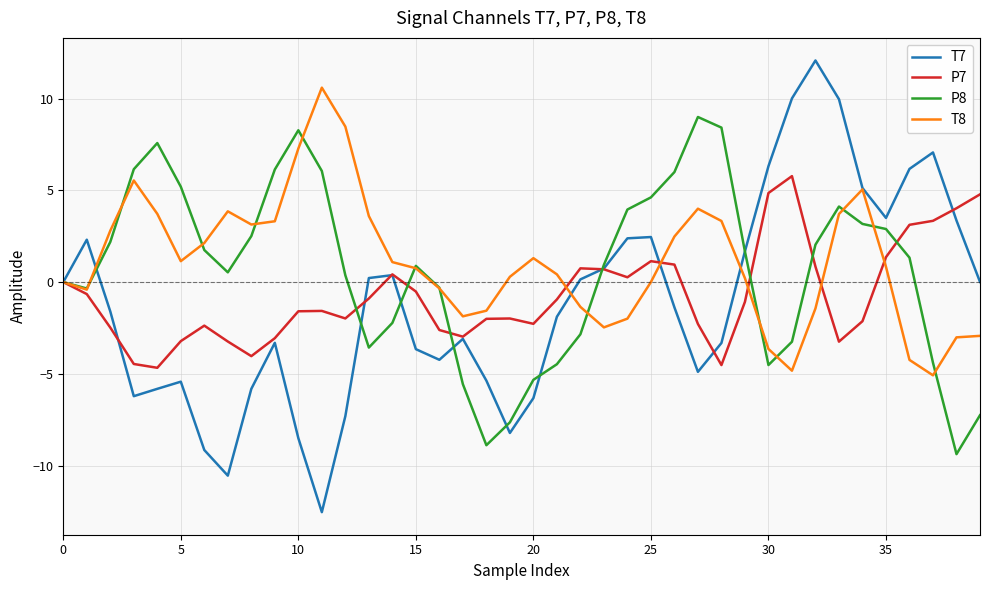

Rank the series by their maximum value, from highest to lowest.

T7, T8, P8, P7